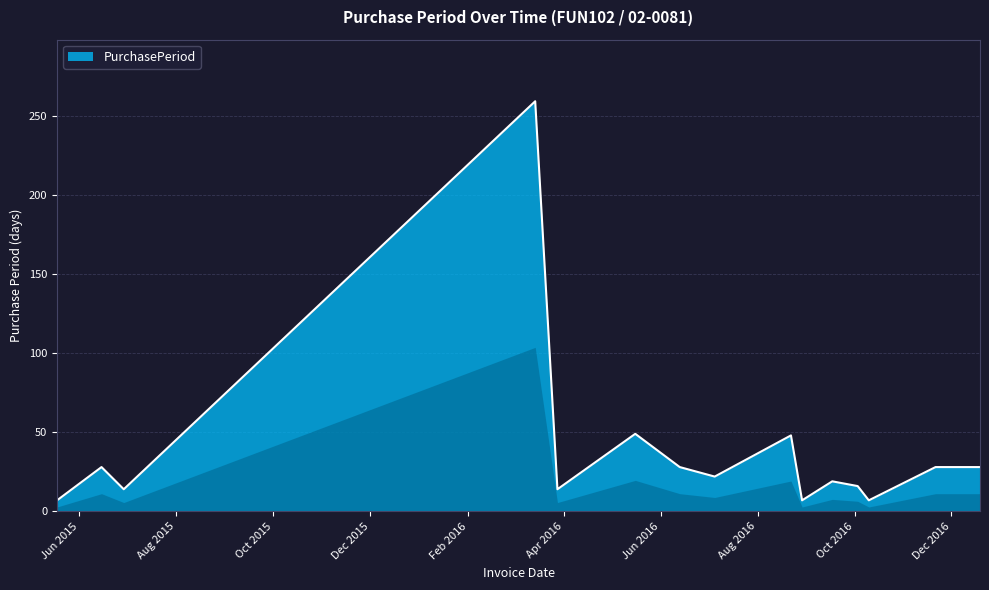

What is the smallest value displayed?

7